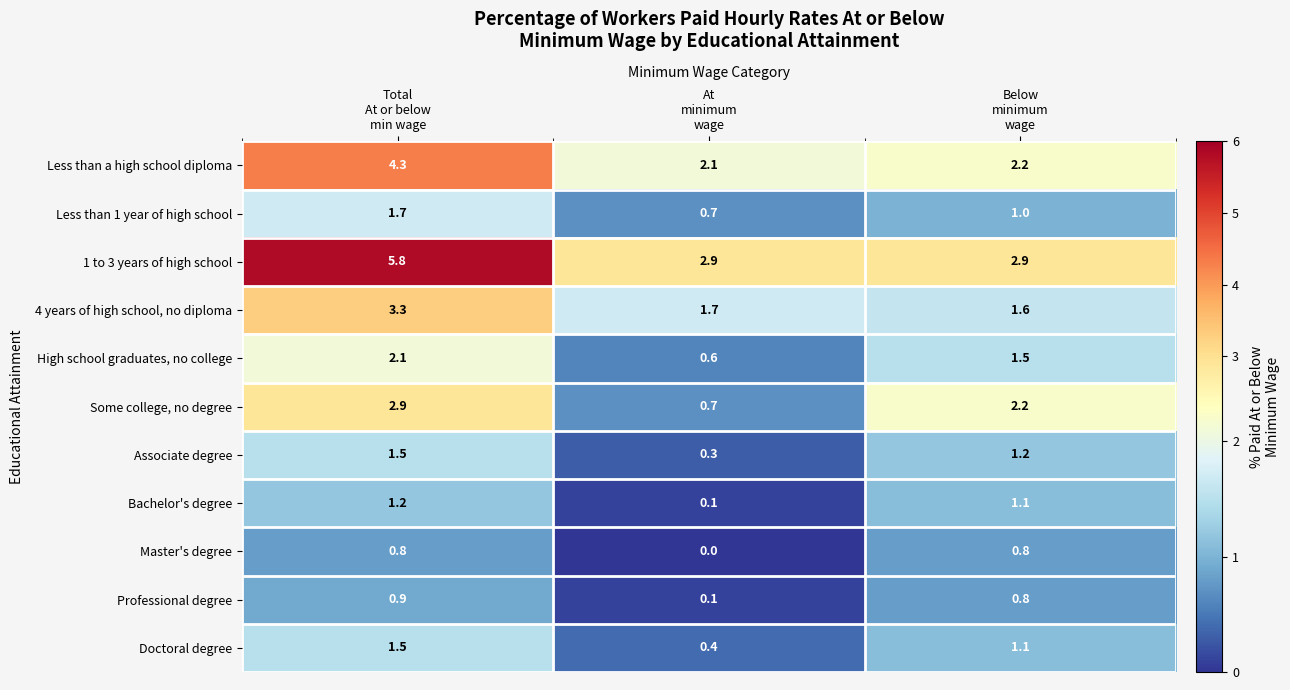

How many Master's degree values are between 0 and 1?

3